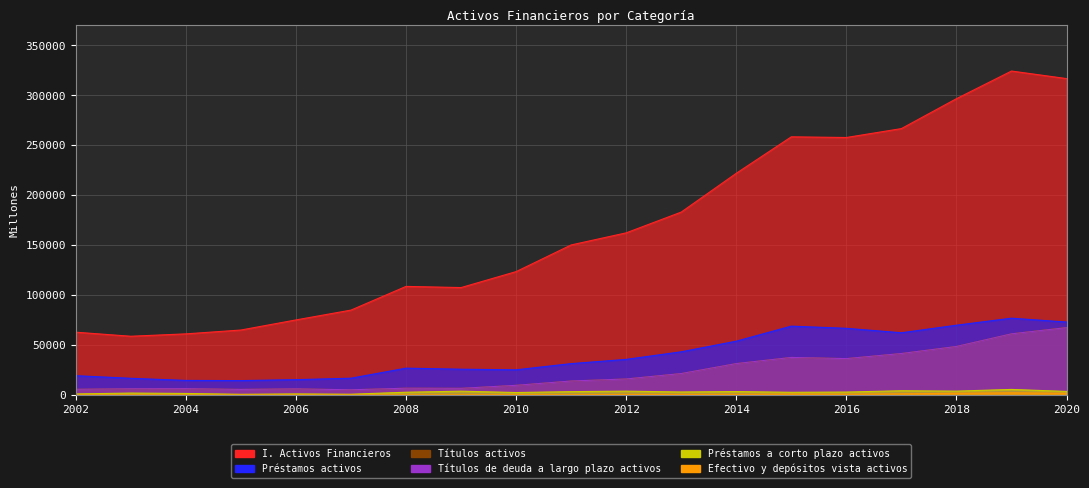

True or false: Títulos de deuda a largo plazo activos and Títulos activos cross at least once.

False